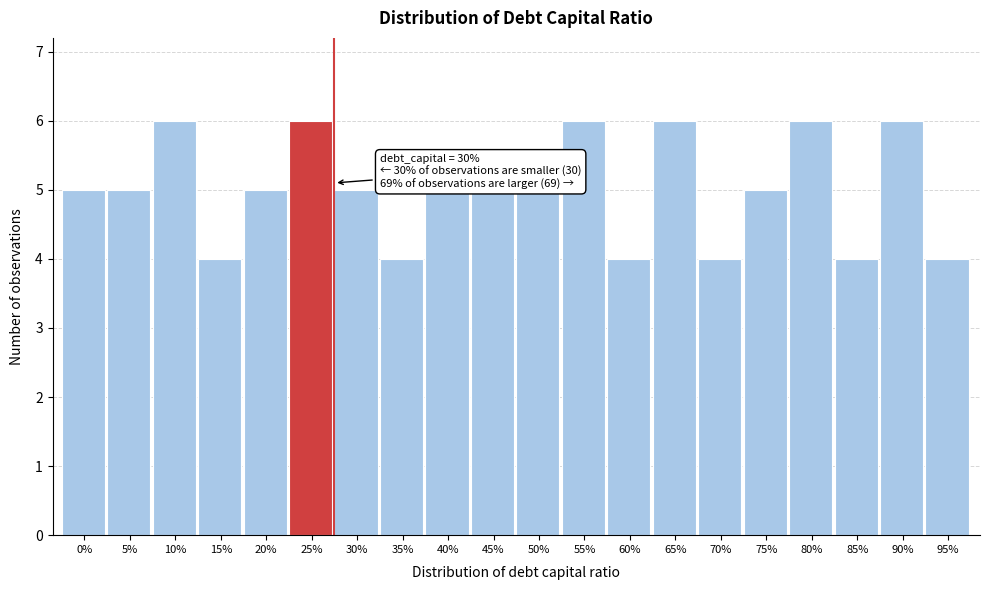

Reading left to right, transcribe all the data shown in this chart.

0%=5	5%=5	10%=6	15%=4	20%=5	25%=6	30%=5	35%=4	40%=5	45%=5	50%=5	55%=6	60%=4	65%=6	70%=4	75%=5	80%=6	85%=4	90%=6	95%=4